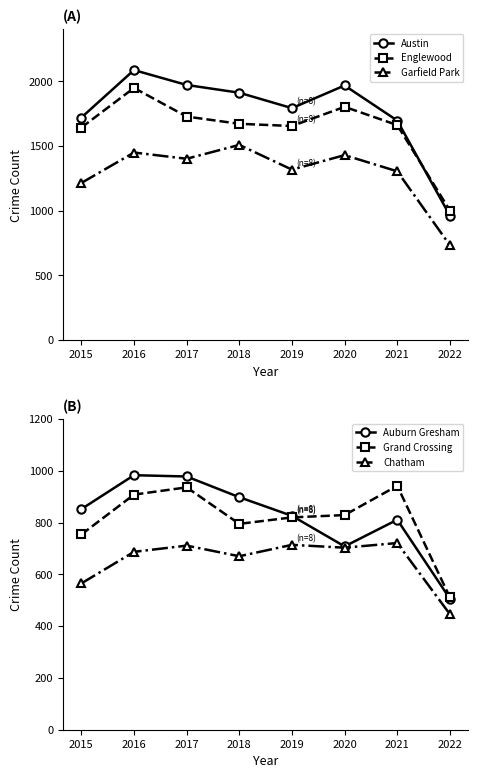

Which series has the largest total across all categories?

Austin